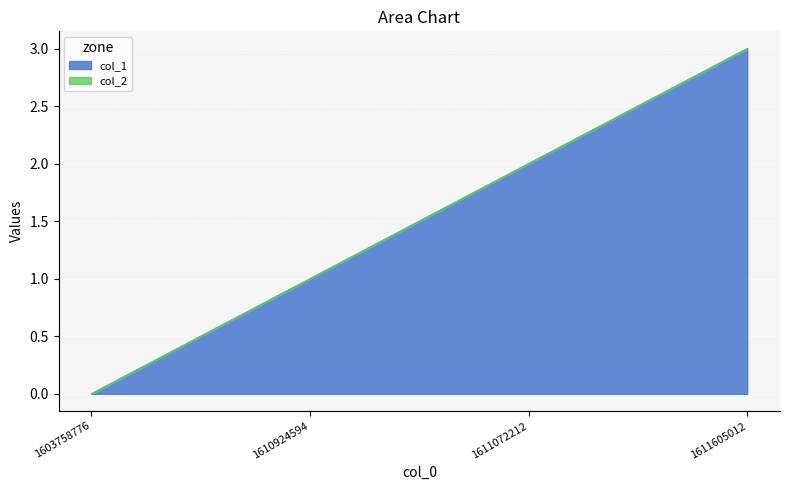

The value at 1611072212 is 2. True or false?

True